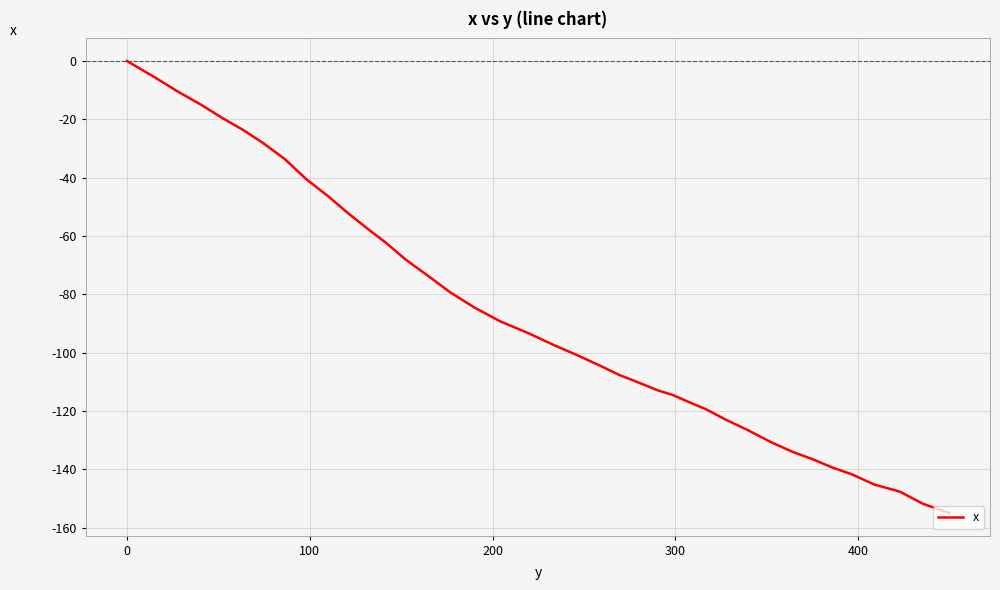

What is the difference between the maximum and minimum values?

155.0